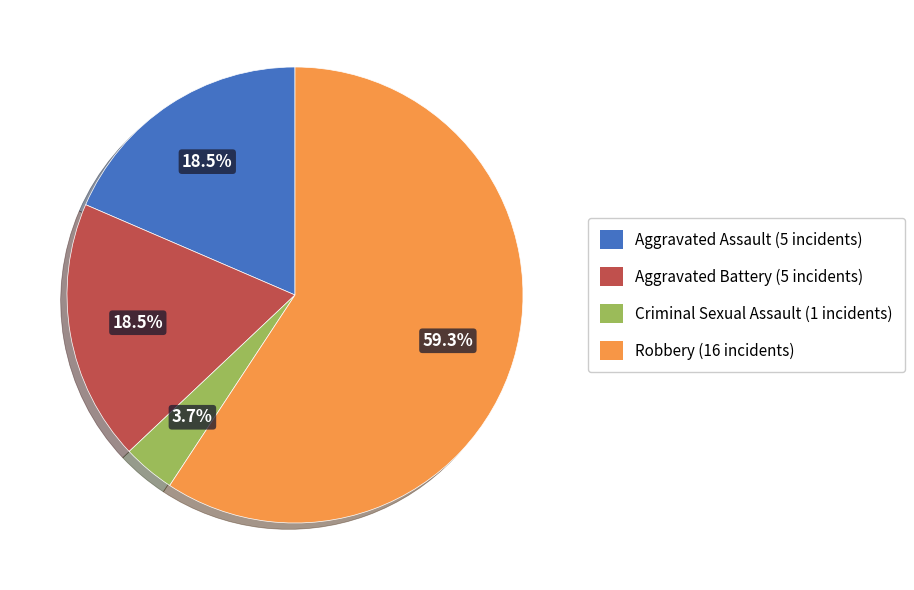

Is there any slice that represents more than half of the pie?

Yes